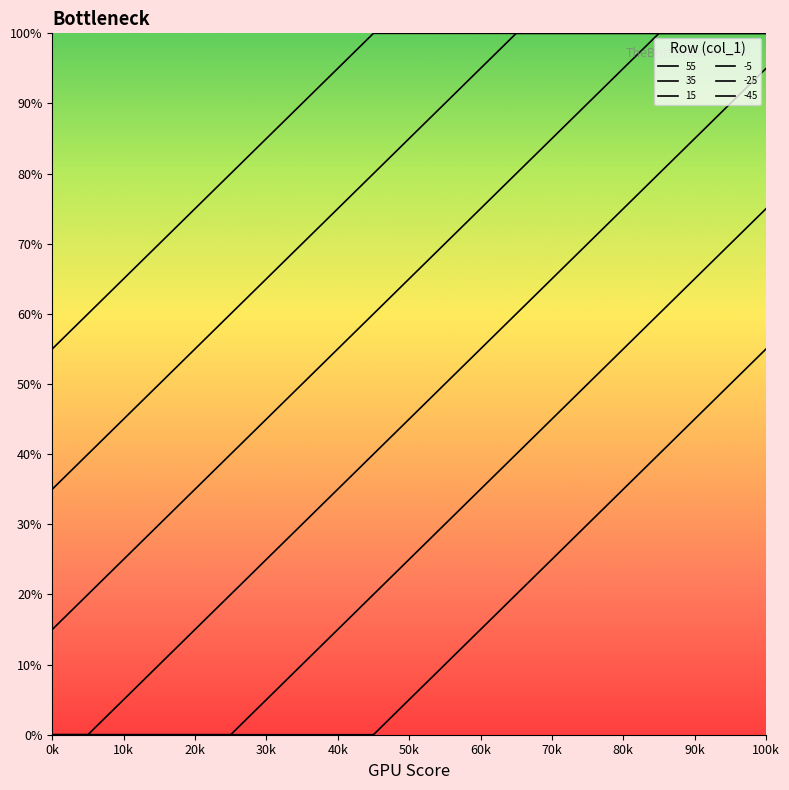

How many lines are shown in the chart?

6